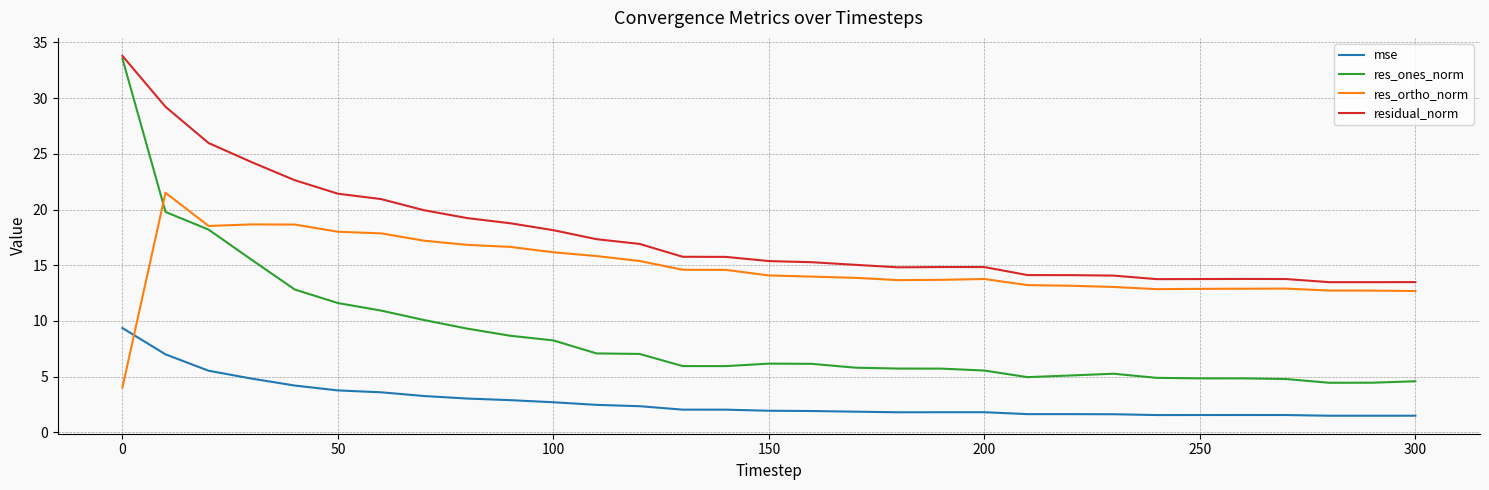

Which series has the largest range (max minus min)?

res_ones_norm